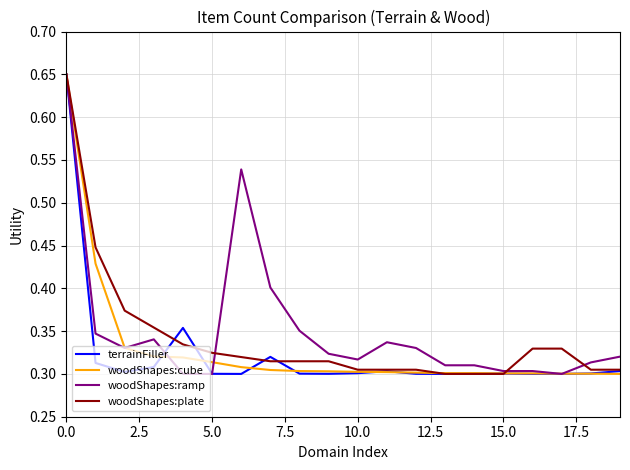

The value of woodShapes:plate at 10.0 is 0.1. True or false?

False